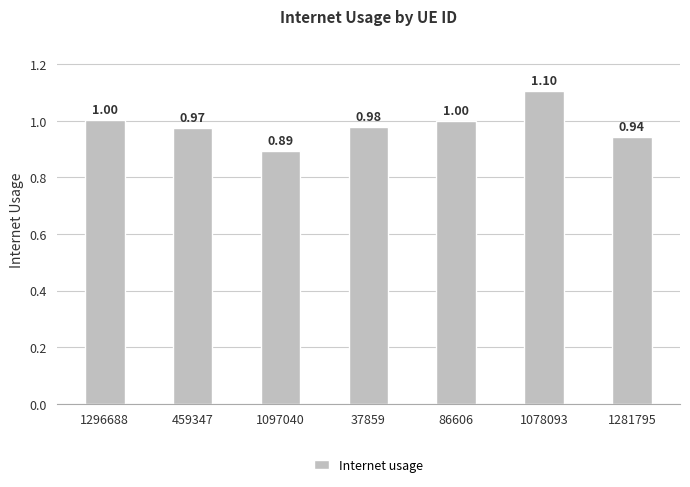

Which has a higher value, 86606 or 1097040?

86606